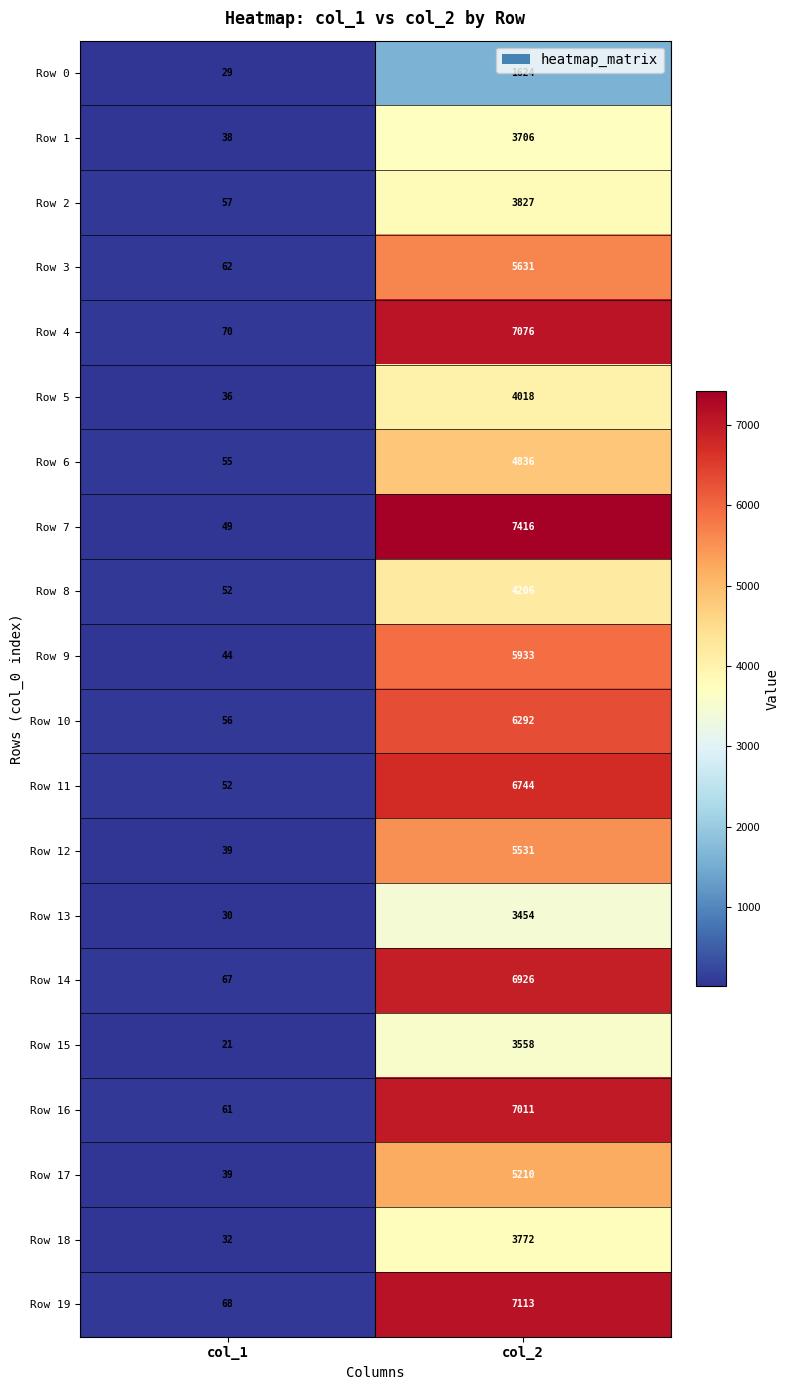

What is the sum of all Row 9 values?

5977